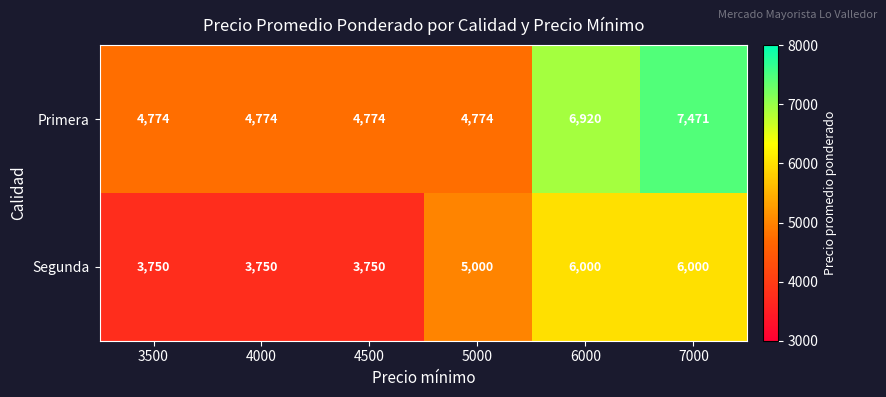

Is it true that Primera equals 4774 at 4500?

True